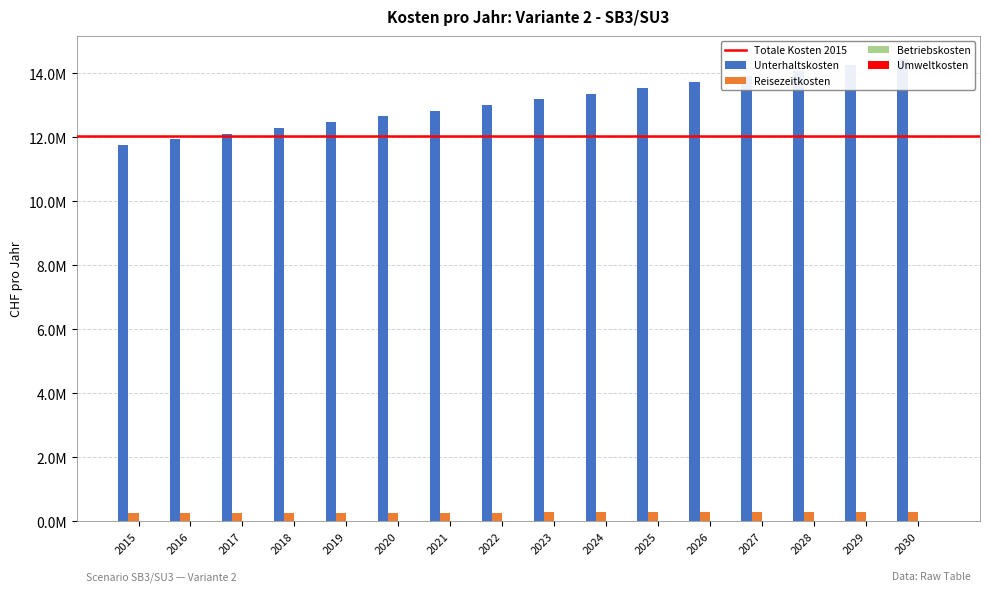

What is the sum of the Umweltkosten values at 2030 and 2024?

22875.9